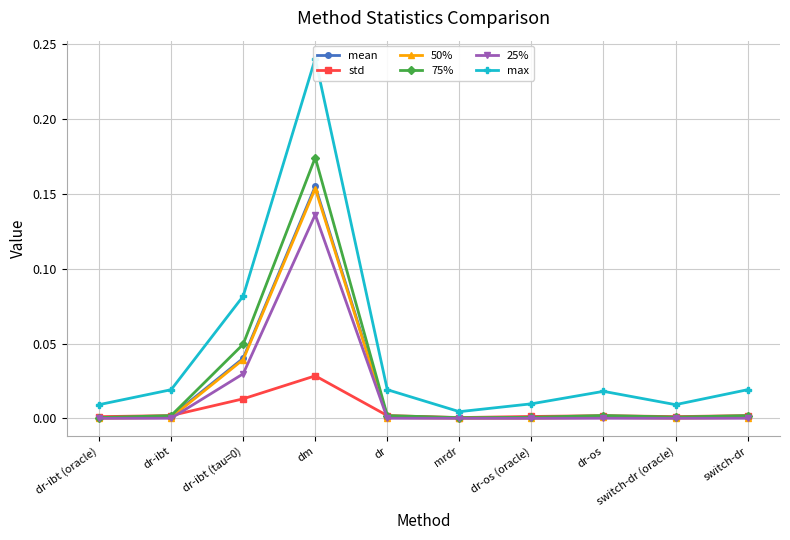

What is the difference between the second highest and second lowest values in the max series?

0.1